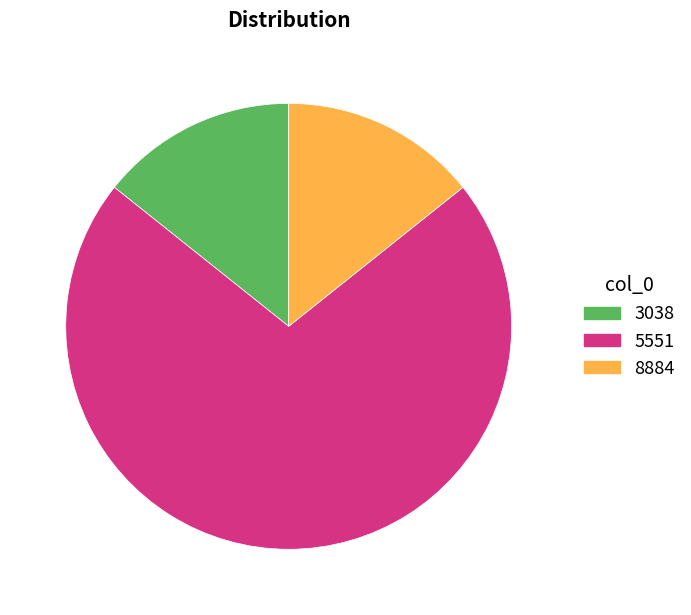

Which slice is the largest?

5551